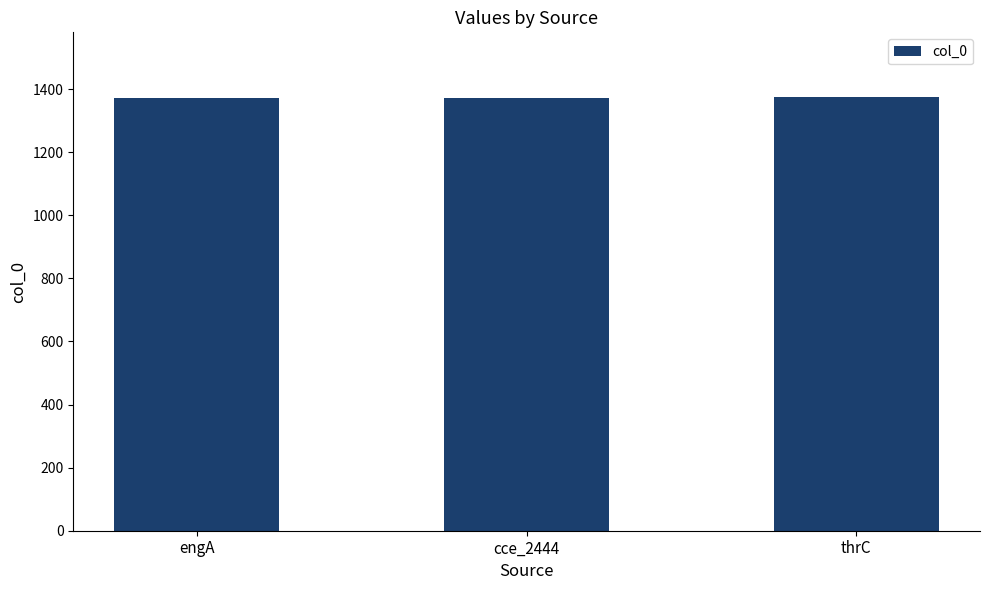

Count the number of categories in the chart.

3